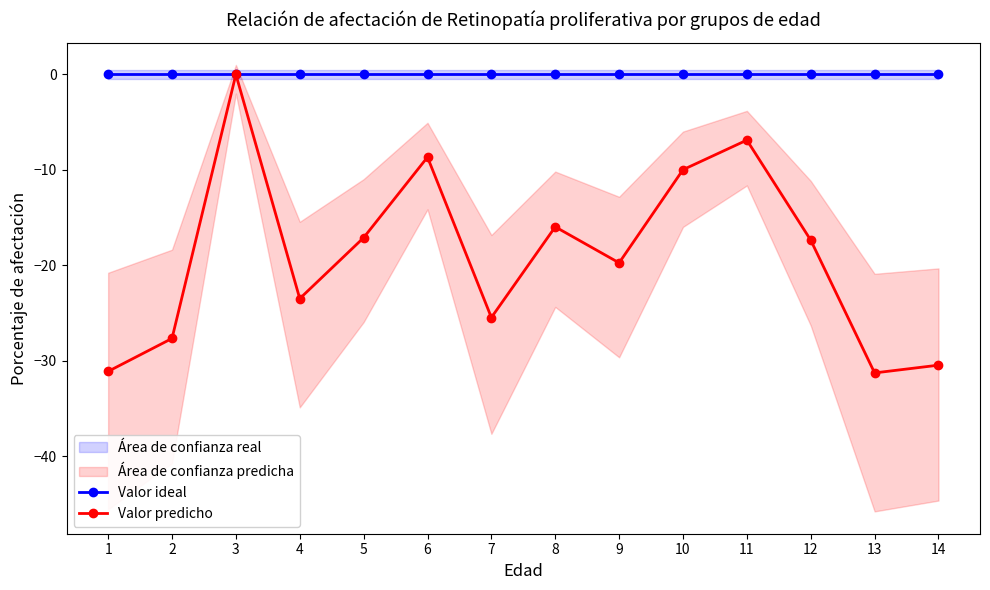

Where is the first local minimum for Valor predicho?

4